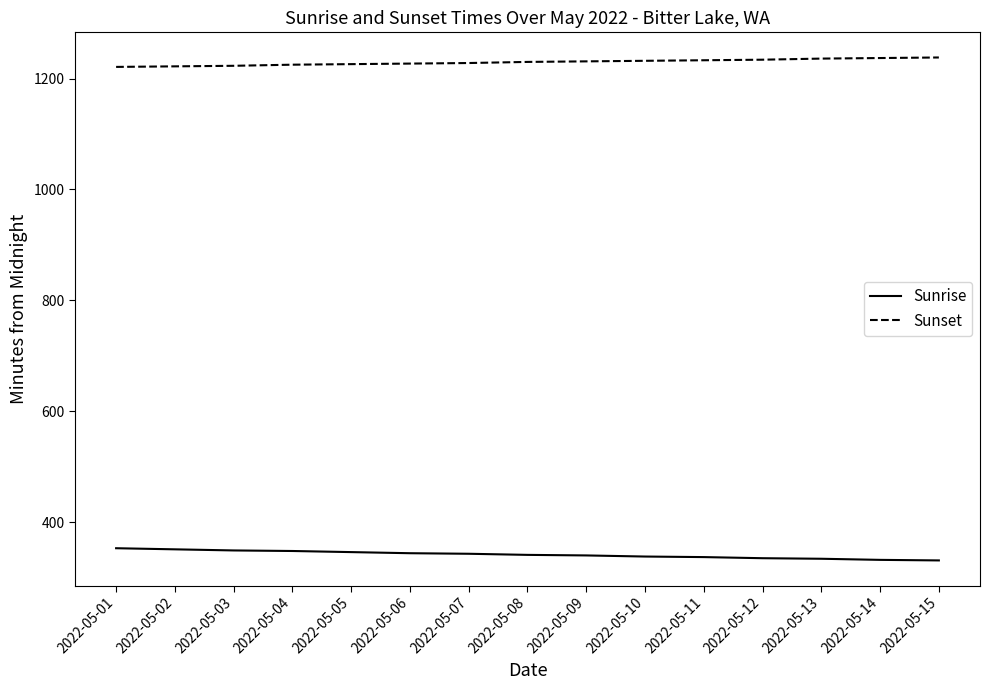

Rank the series by their average value, from highest to lowest.

Sunset, Sunrise